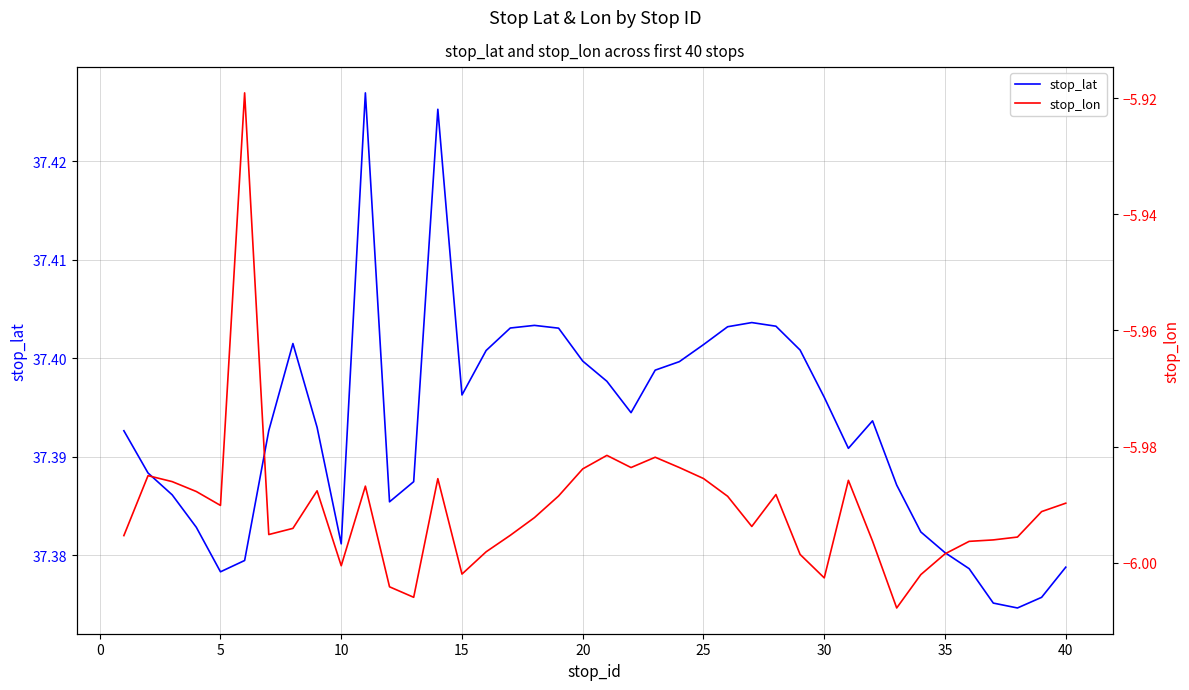

What is the highest value of the stop_lat series?

37.4